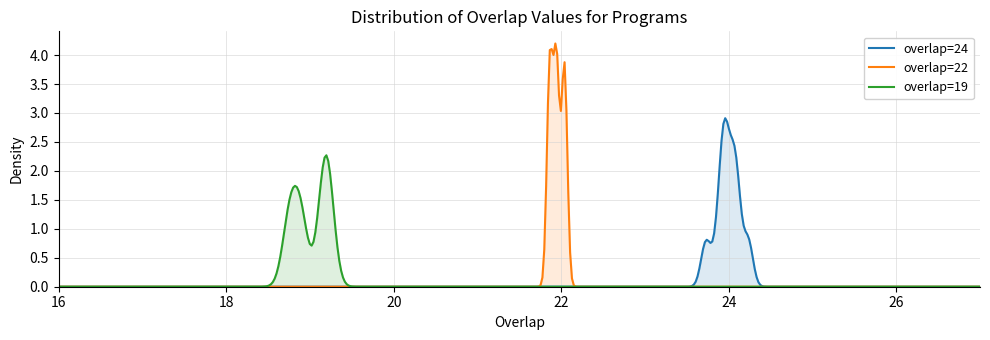

How many categories are shown in the chart?

500